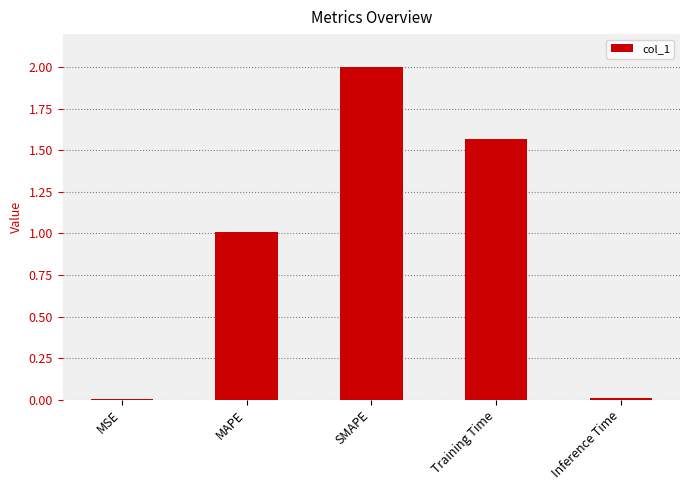

Are the bars horizontal?

No